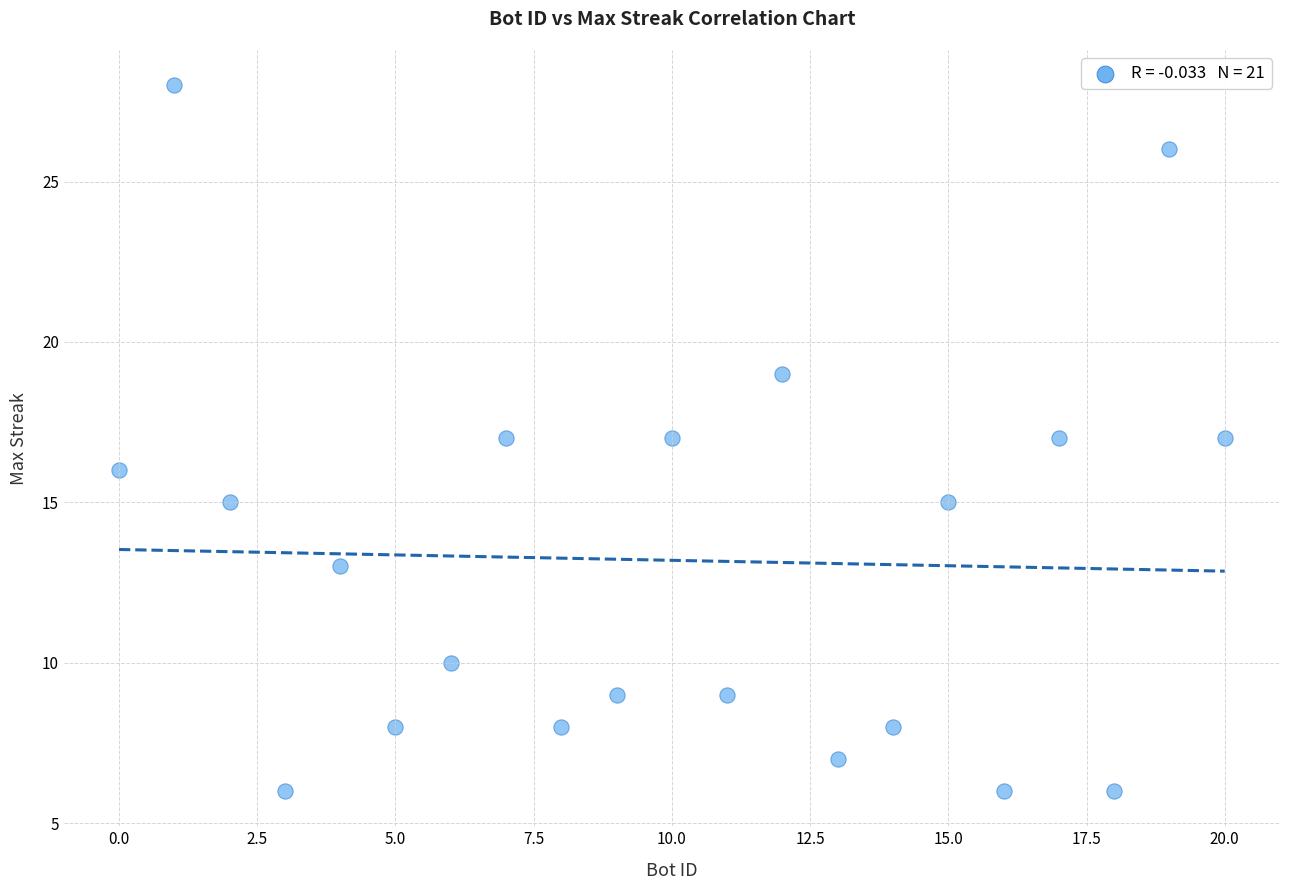

What is the range of Y values (max minus min)?

22